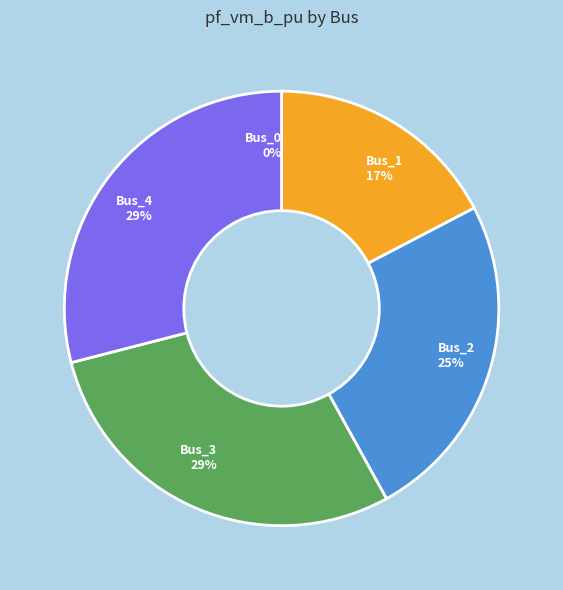

Which slice is the smallest?

Bus_0